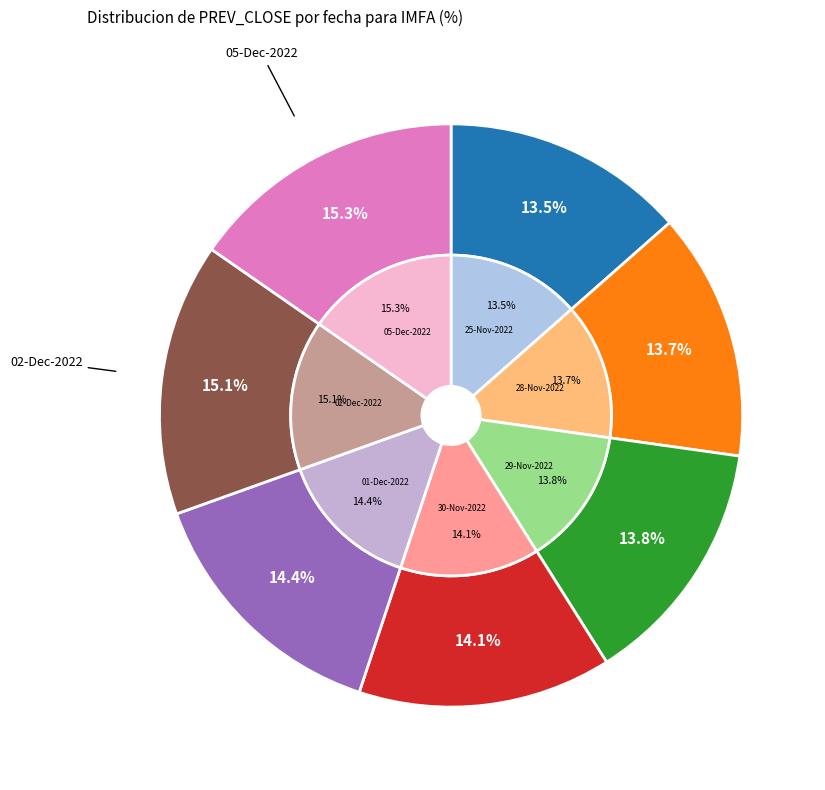

Count the number of slices in the pie.

7